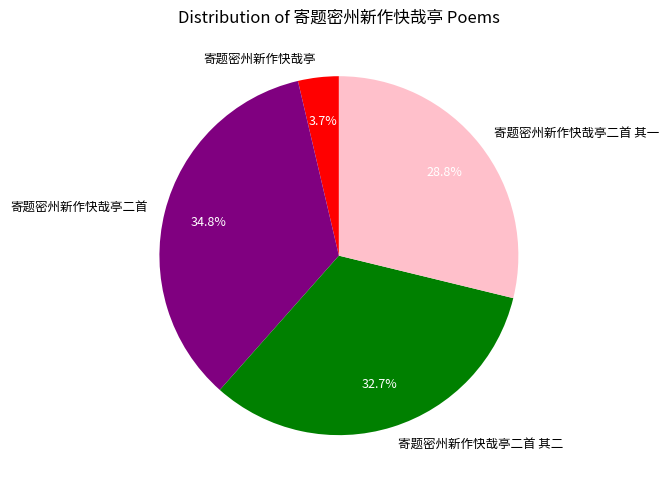

Is there any slice that represents more than half of the pie?

No